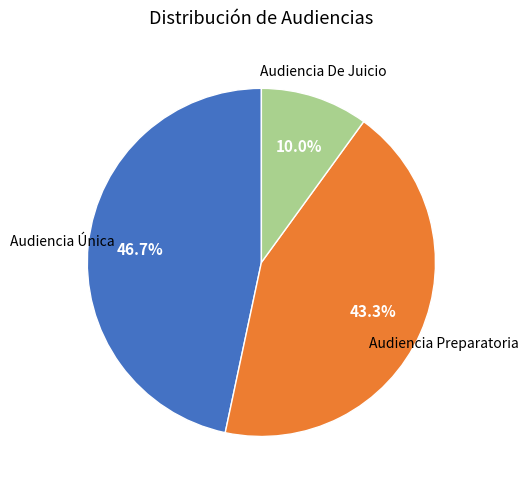

Is there any slice that represents more than half of the pie?

No